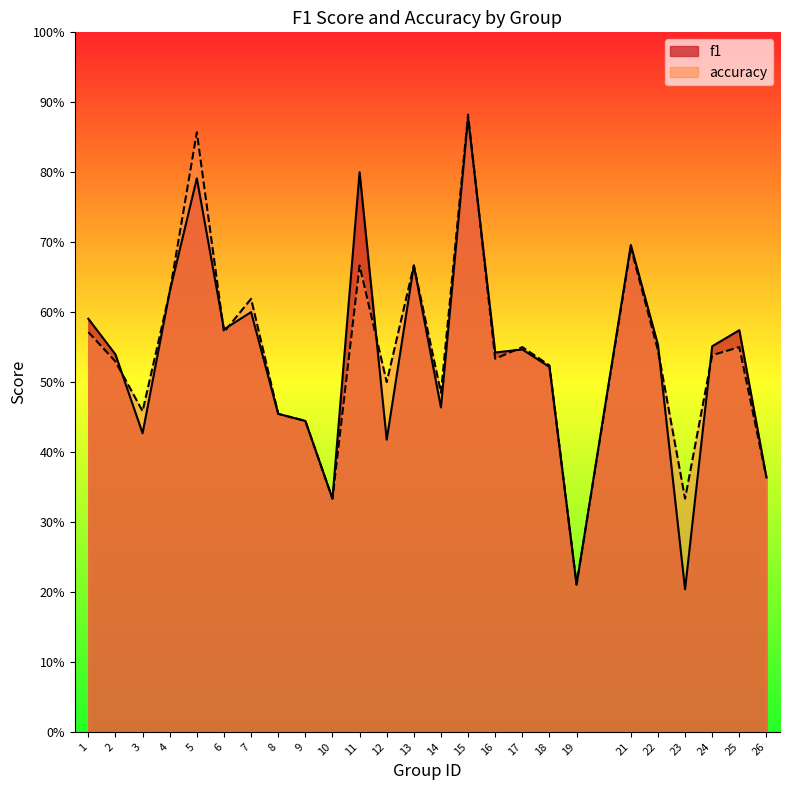

Where is f1 nearest to the value 0?

23